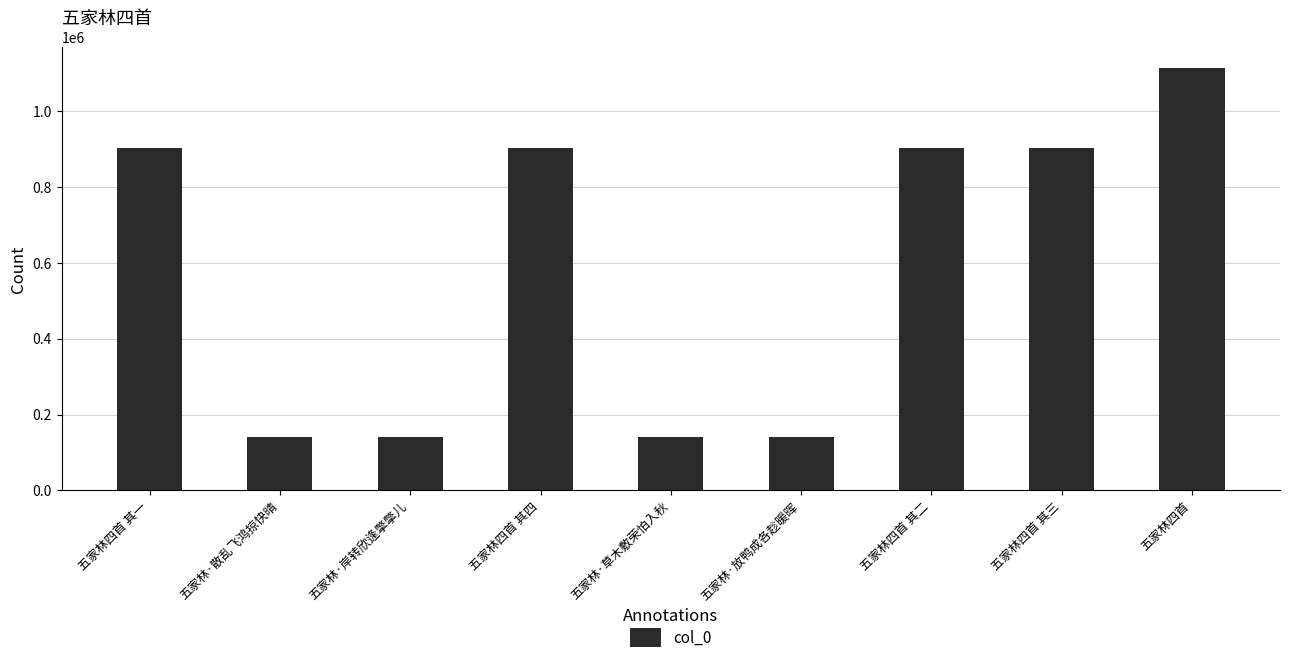

The value at 五家林四首 其一 is 1345021. True or false?

False